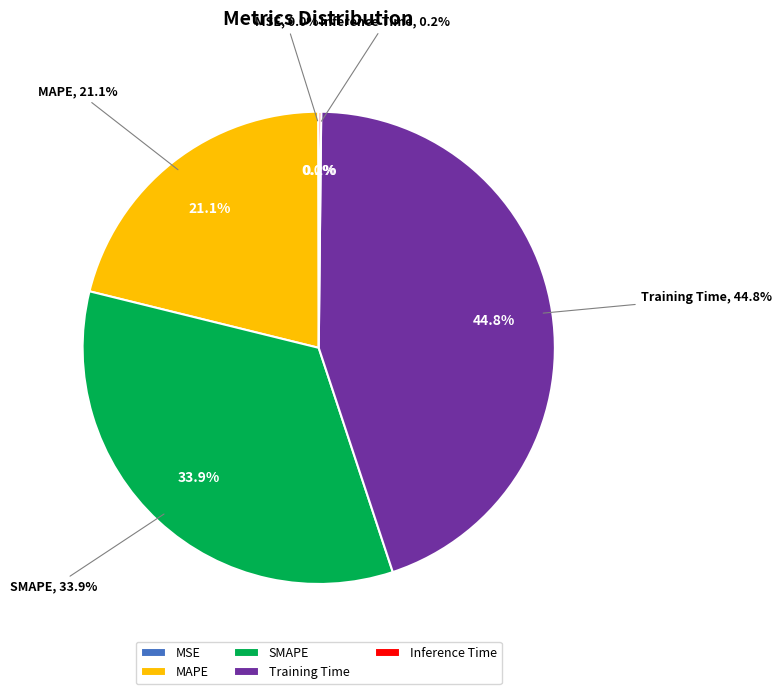

To the nearest percent, what is the difference between the Inference Time and SMAPE slice percentages?

34%